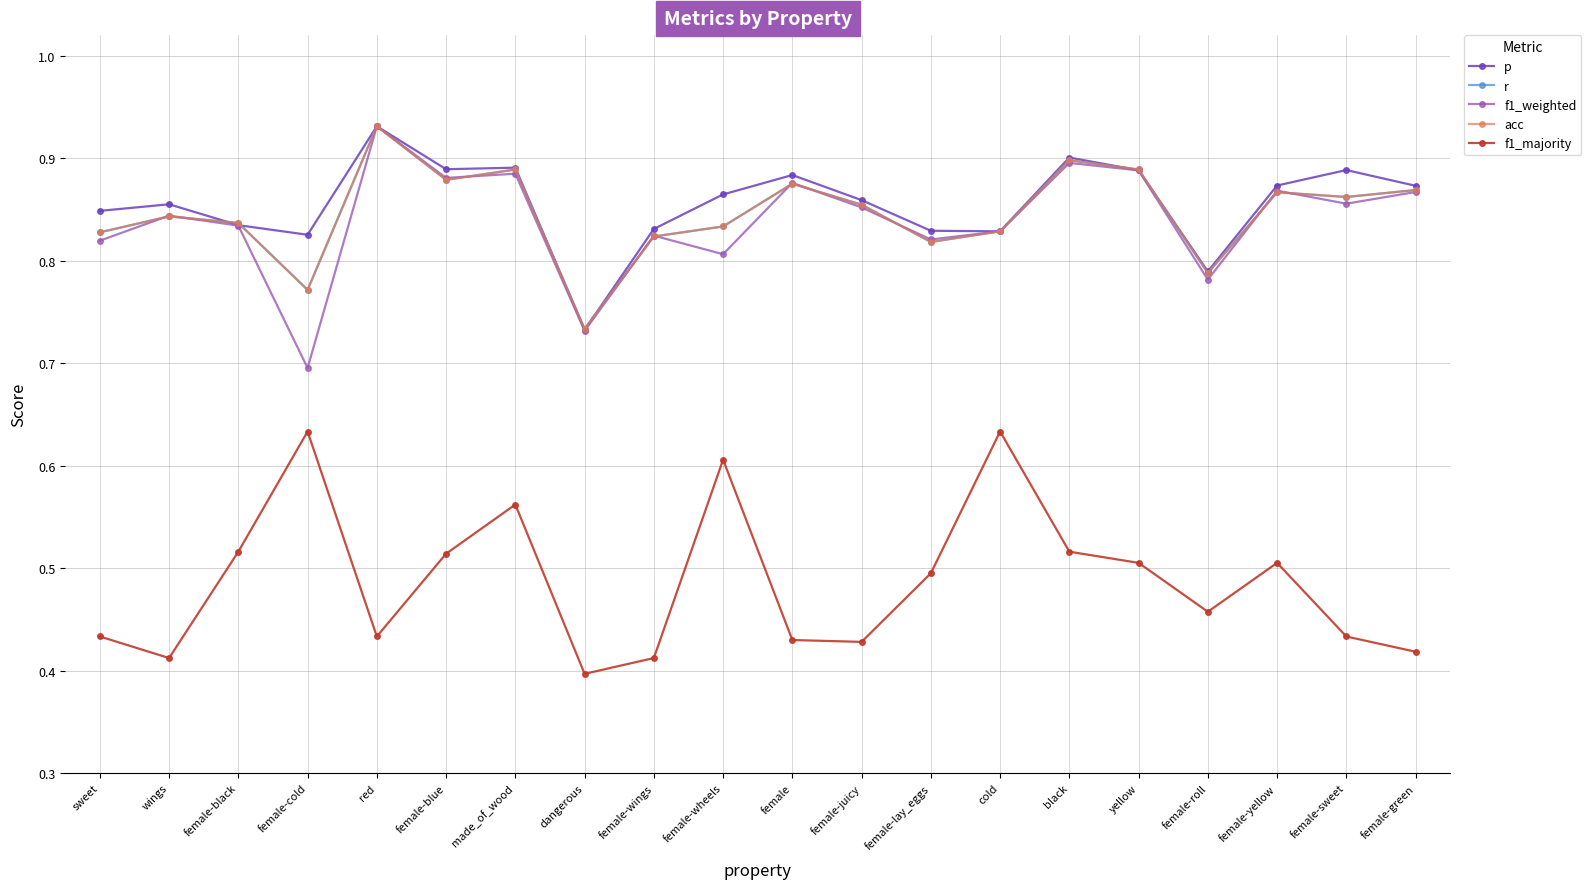

Reading right to left, extract all data points from this chart.

p: female-green=0.9	female-sweet=0.9	female-yellow=0.9	female-roll=0.8	yellow=0.9	black=0.9	cold=0.8	female-lay_eggs=0.8	female-juicy=0.9	female=0.9	female-wheels=0.9	female-wings=0.8	dangerous=0.7	made_of_wood=0.9	female-blue=0.9	red=0.9	female-cold=0.8	female-black=0.8	wings=0.9	sweet=0.8
r: female-green=0.9	female-sweet=0.9	female-yellow=0.9	female-roll=0.8	yellow=0.9	black=0.9	cold=0.8	female-lay_eggs=0.8	female-juicy=0.9	female=0.9	female-wheels=0.8	female-wings=0.8	dangerous=0.7	made_of_wood=0.9	female-blue=0.9	red=0.9	female-cold=0.8	female-black=0.8	wings=0.8	sweet=0.8
f1_weighted: female-green=0.9	female-sweet=0.9	female-yellow=0.9	female-roll=0.8	yellow=0.9	black=0.9	cold=0.8	female-lay_eggs=0.8	female-juicy=0.9	female=0.9	female-wheels=0.8	female-wings=0.8	dangerous=0.7	made_of_wood=0.9	female-blue=0.9	red=0.9	female-cold=0.7	female-black=0.8	wings=0.8	sweet=0.8
acc: female-green=0.9	female-sweet=0.9	female-yellow=0.9	female-roll=0.8	yellow=0.9	black=0.9	cold=0.8	female-lay_eggs=0.8	female-juicy=0.9	female=0.9	female-wheels=0.8	female-wings=0.8	dangerous=0.7	made_of_wood=0.9	female-blue=0.9	red=0.9	female-cold=0.8	female-black=0.8	wings=0.8	sweet=0.8
f1_majority: female-green=0.4	female-sweet=0.4	female-yellow=0.5	female-roll=0.5	yellow=0.5	black=0.5	cold=0.6	female-lay_eggs=0.5	female-juicy=0.4	female=0.4	female-wheels=0.6	female-wings=0.4	dangerous=0.4	made_of_wood=0.6	female-blue=0.5	red=0.4	female-cold=0.6	female-black=0.5	wings=0.4	sweet=0.4